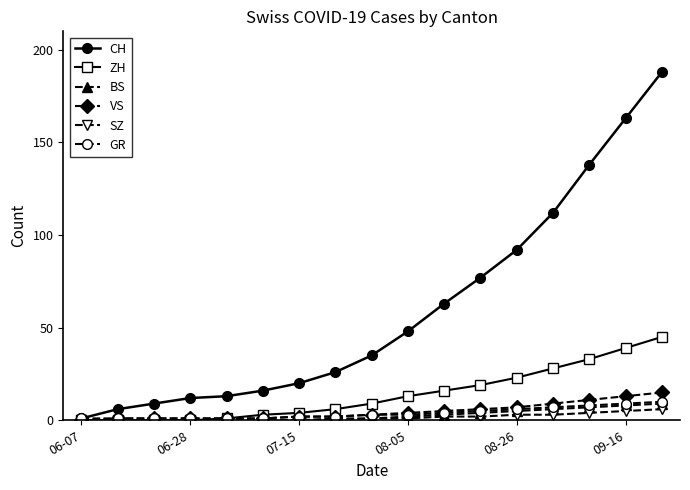

Which series has the largest range (max minus min)?

CH